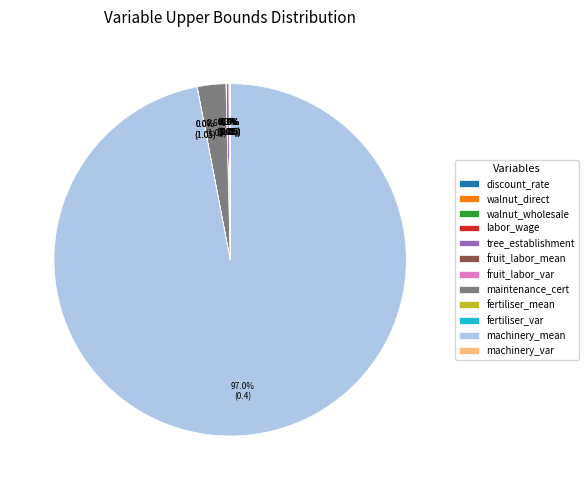

Does any single category account for the majority?

Yes